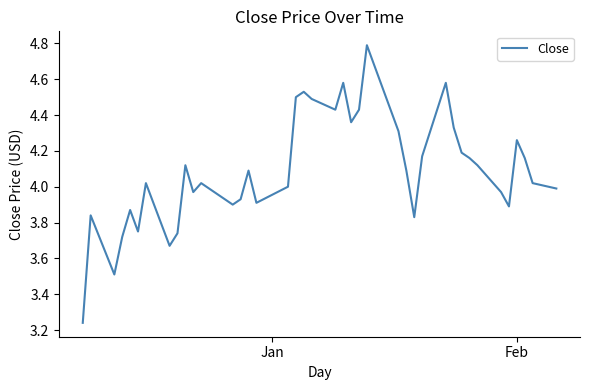

What is the greatest value displayed?

4.8